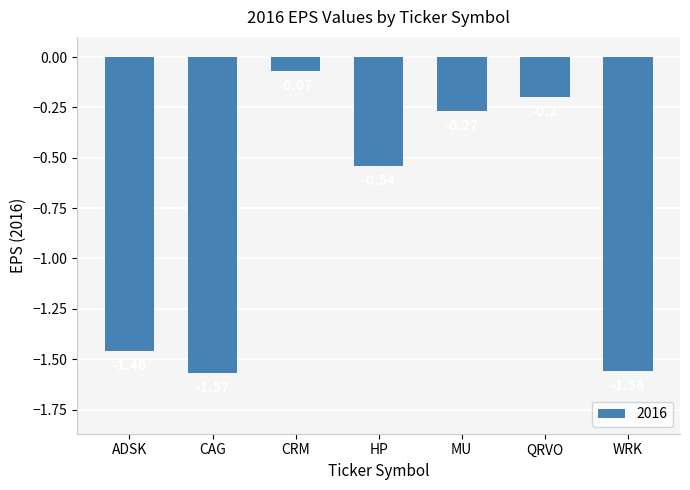

Rank the categories by value from highest to lowest.

CRM, QRVO, MU, HP, ADSK, WRK, CAG